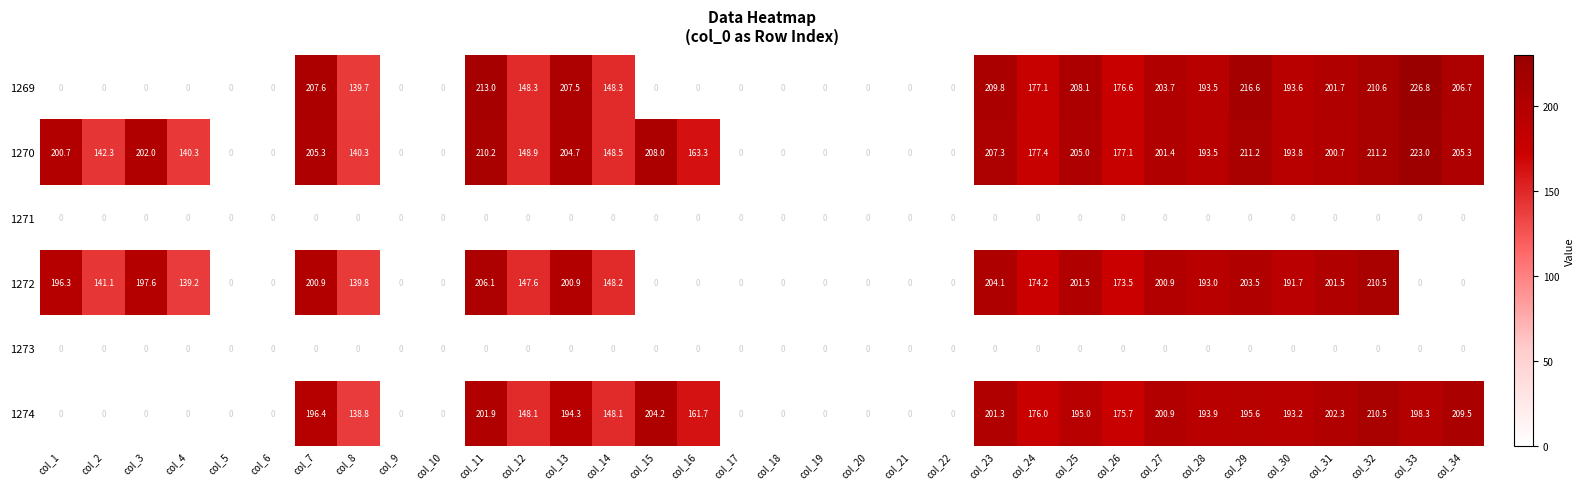

At which category is the sum across all series the highest?

col_32